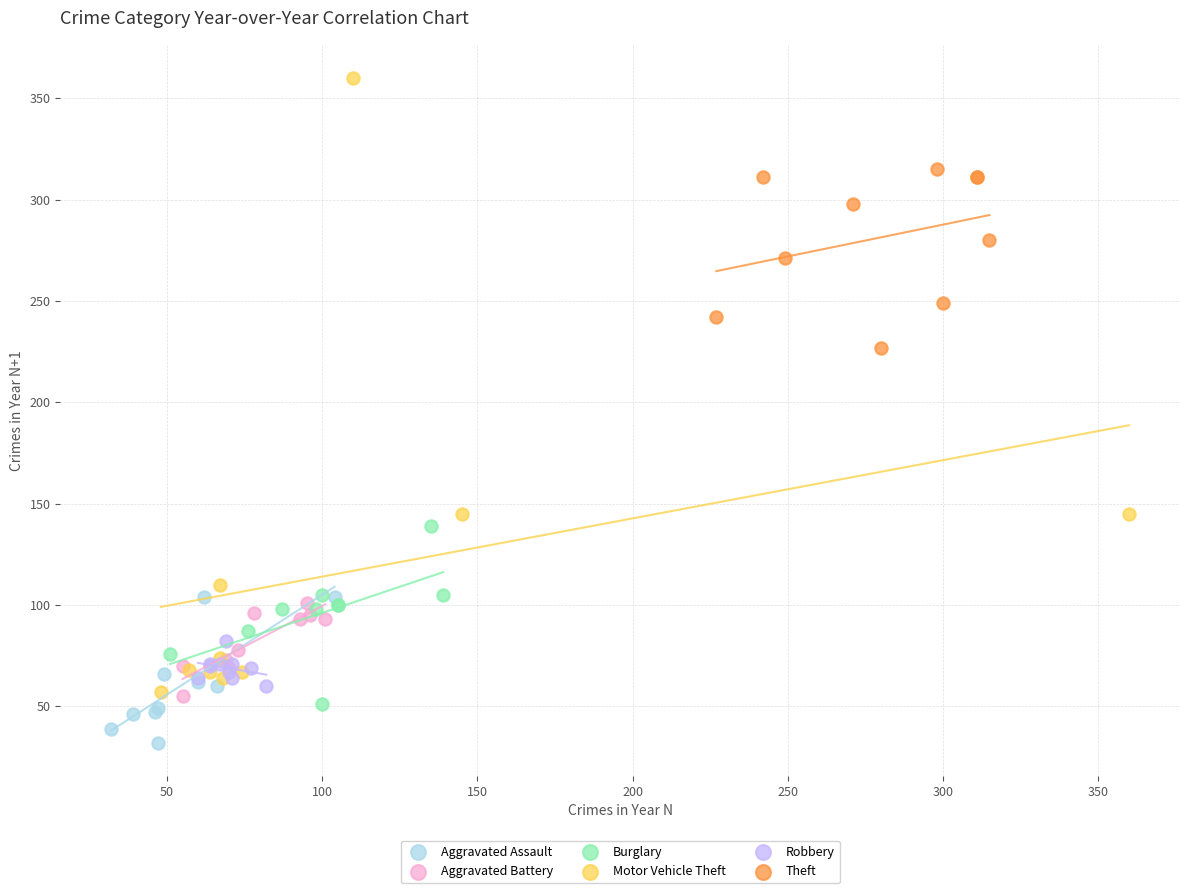

Which series contains the highest Y value?

Motor Vehicle Theft